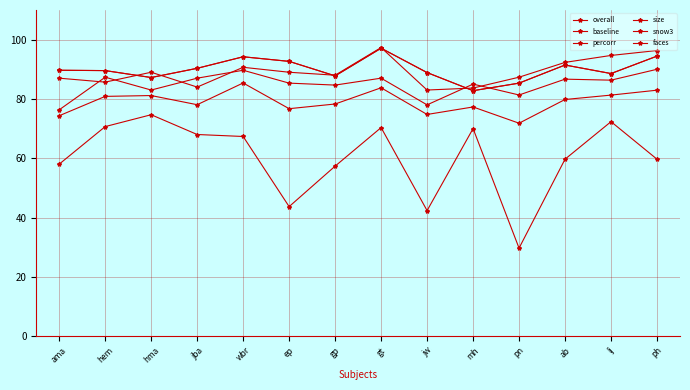

Is it true that faces equals 100.2 at hma?

False